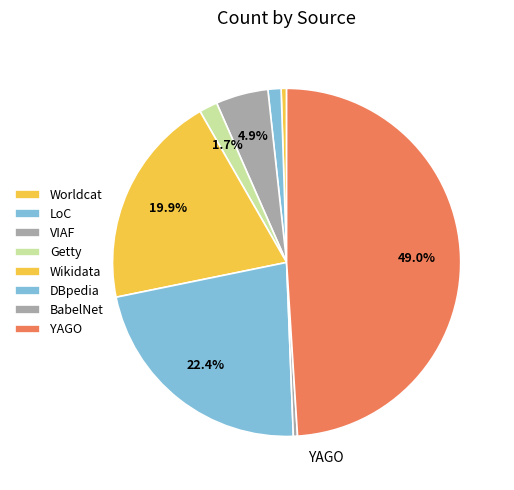

Is it true that YAGO is 49% of the pie?

True